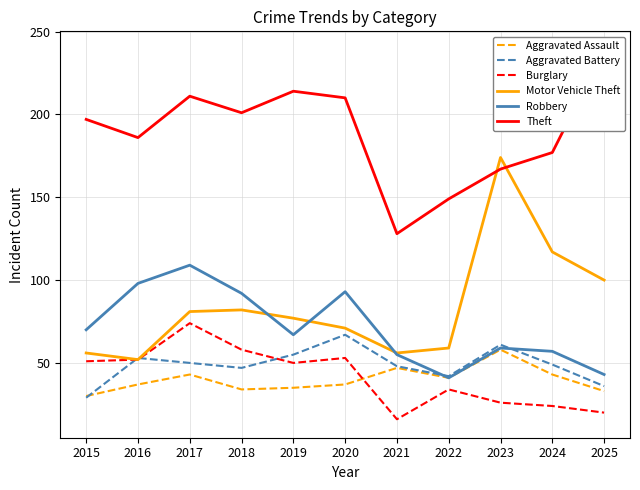

What is the total value across all series at 2023?

545